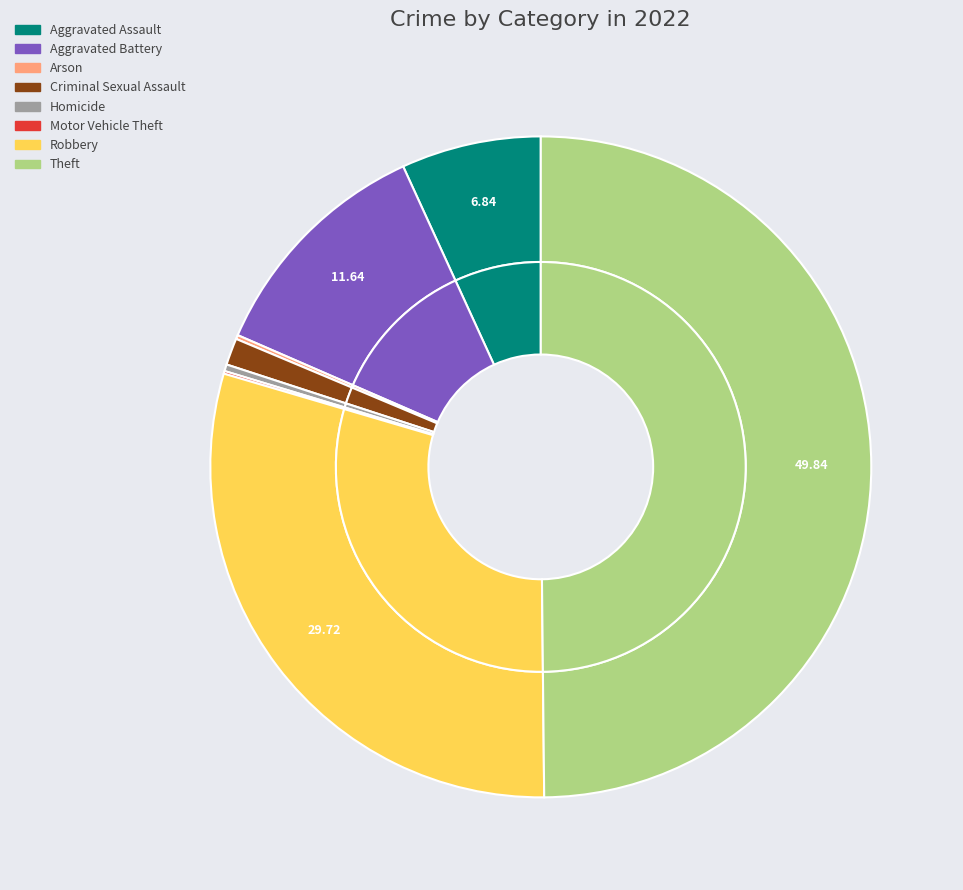

Which has a higher value, Theft or Aggravated Assault?

Theft